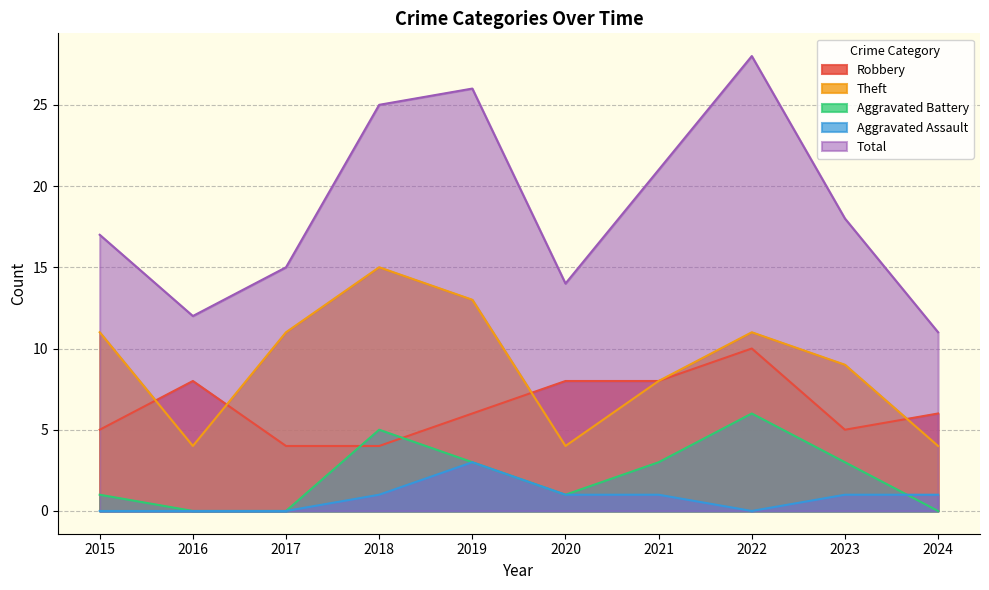

What are all the series names shown in the legend?

Robbery, Theft, Aggravated Battery, Aggravated Assault, Total